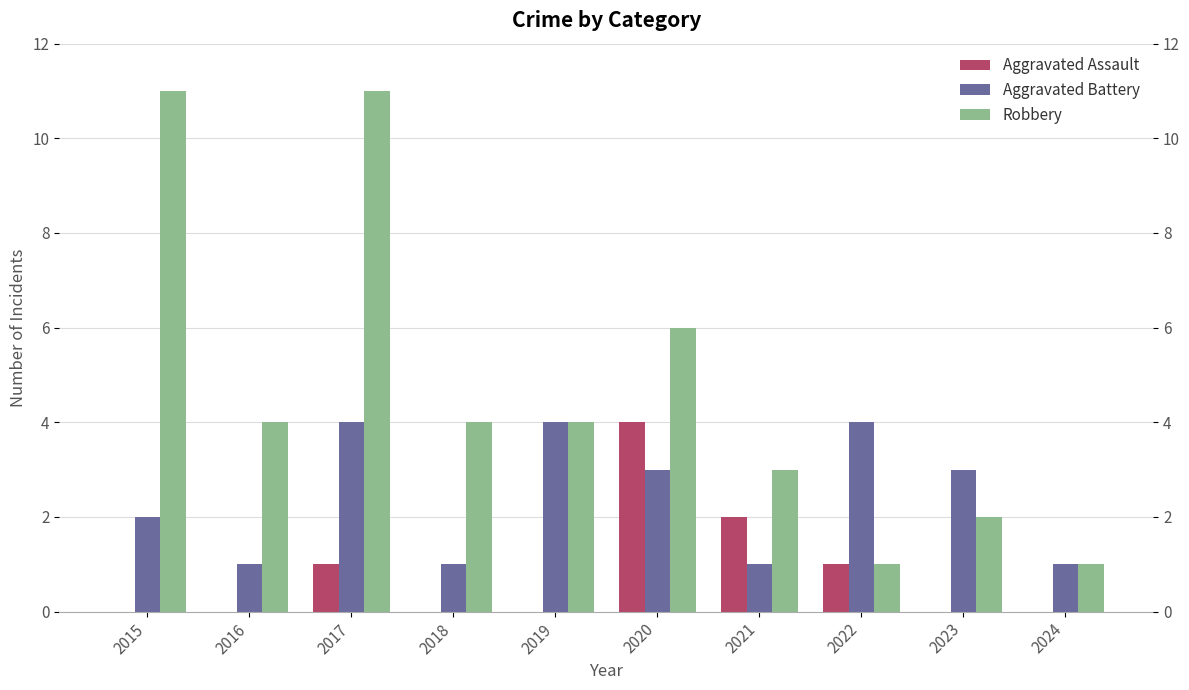

What is the difference between the maximum and minimum values in the Aggravated Assault series?

4